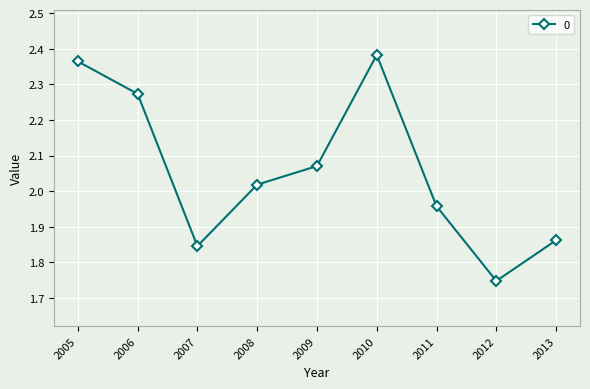

Where is the data nearest to the value 2?

2008